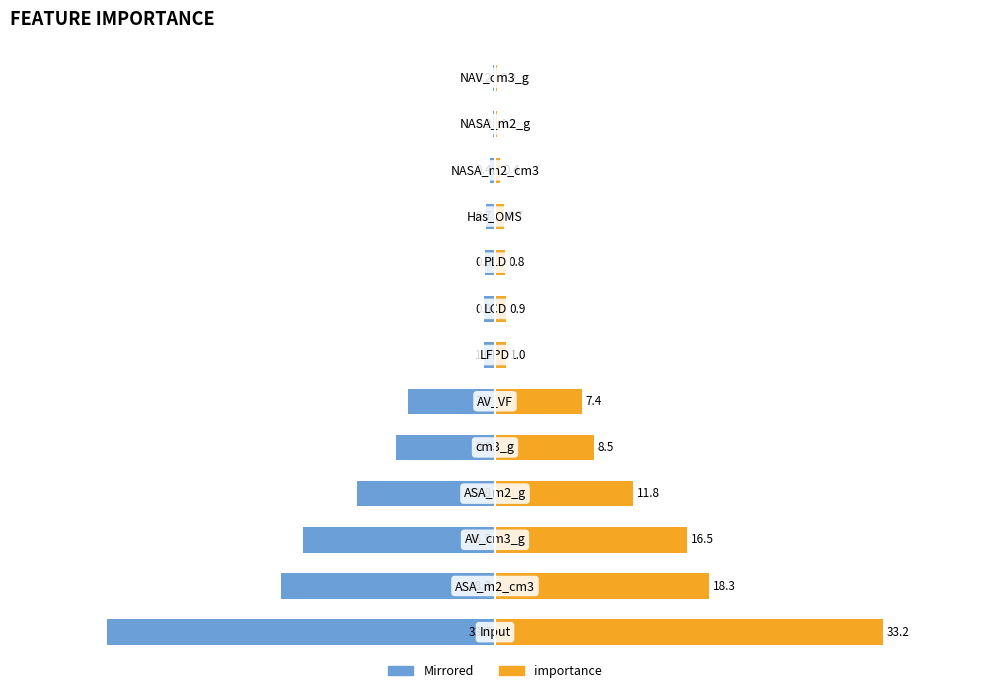

List the series in order of their peak value, highest first.

importance, Left (blue)